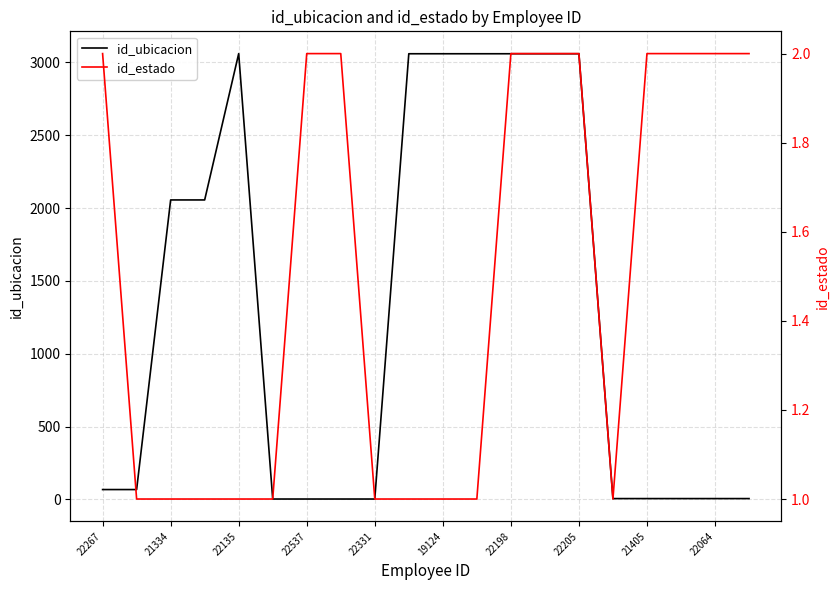

Which series has the widest spread of values?

id_ubicacion